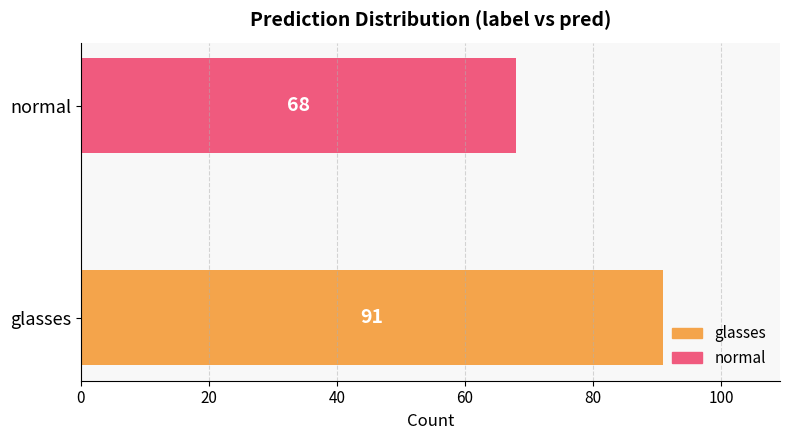

Reading bottom to top, list all the values displayed in this chart.

glasses=91	normal=68